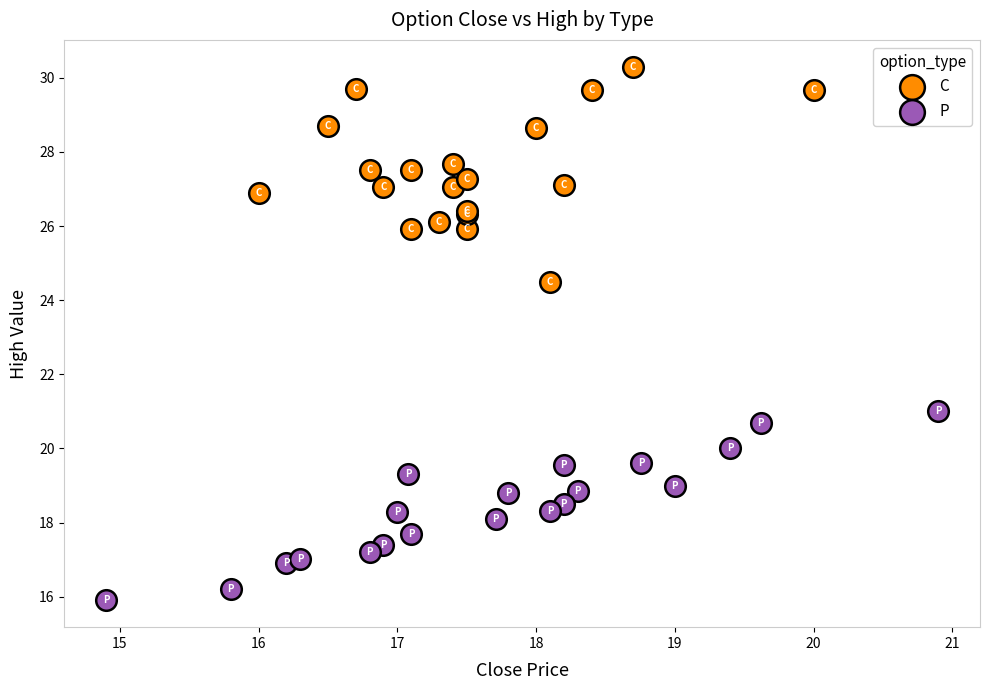

Which series reaches the minimum Y coordinate?

P